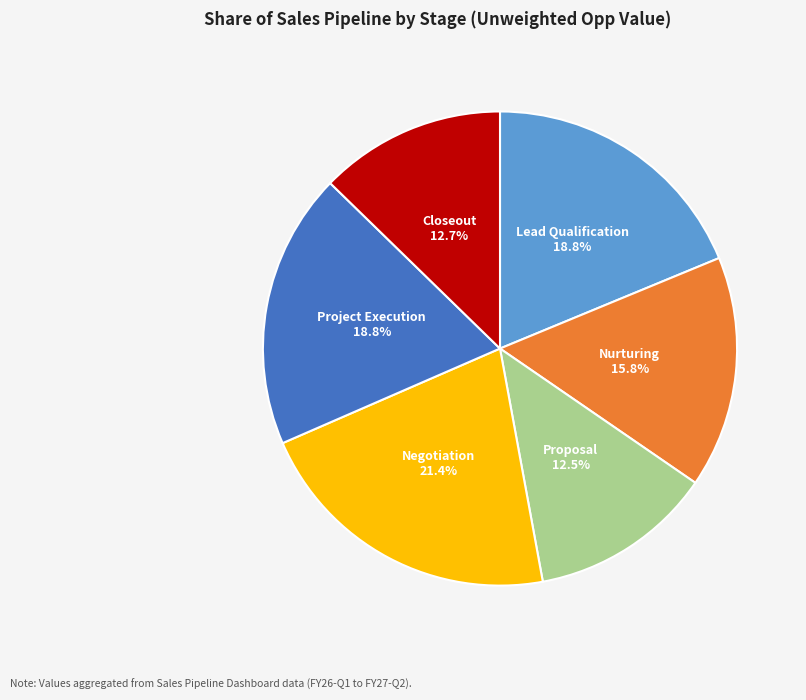

Is there any slice that represents more than half of the pie?

No